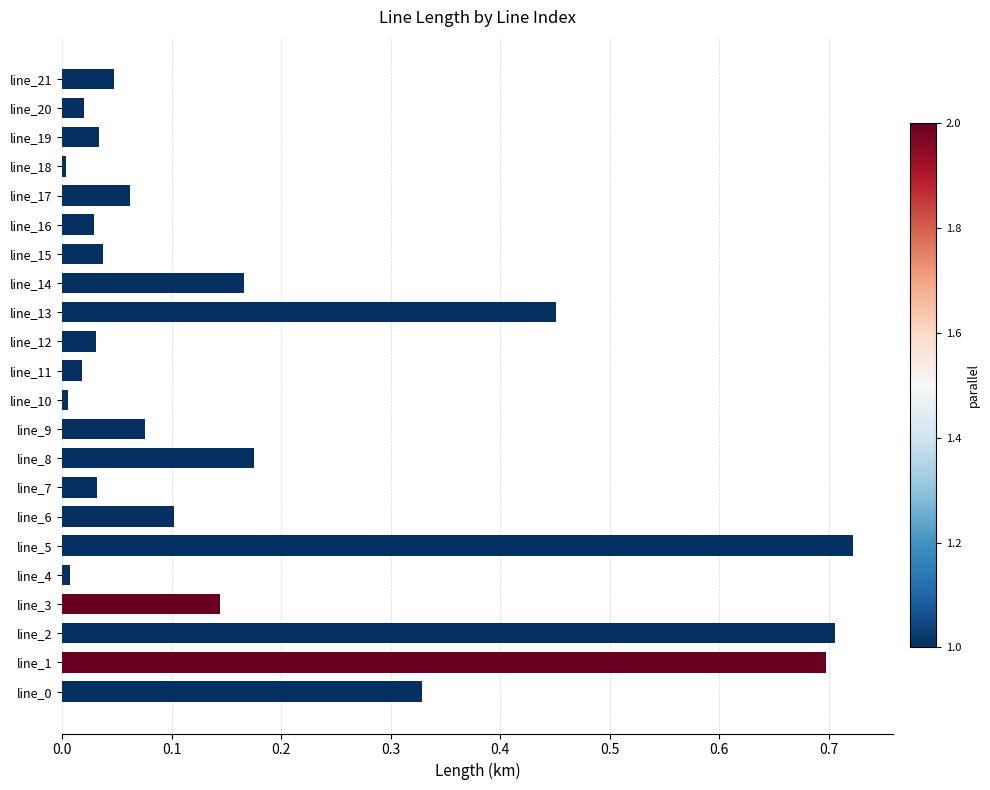

True or false: the data shows 0.0 at line_19.

True